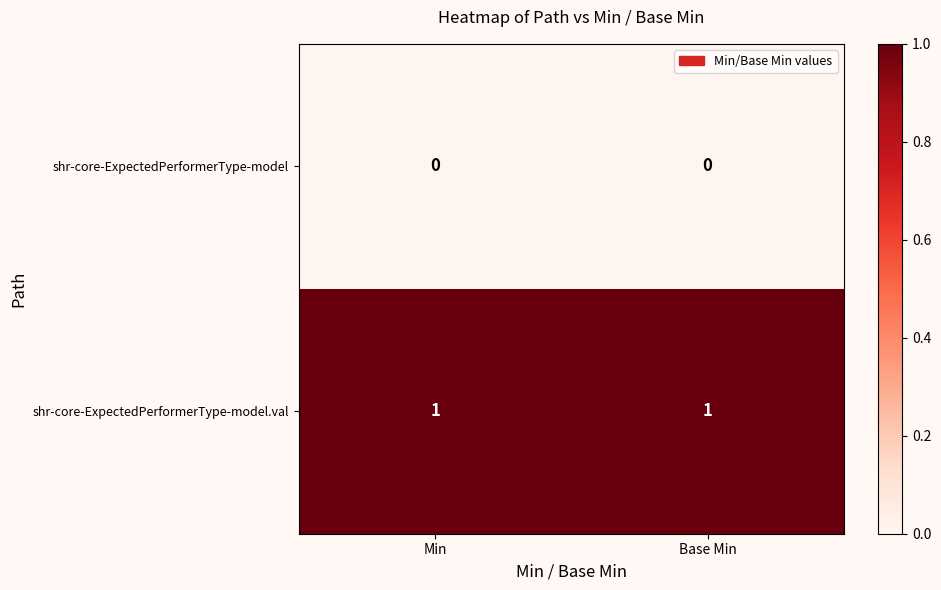

List the series in order of their peak value, highest first.

shr-core-ExpectedPerformerType-model.val, shr-core-ExpectedPerformerType-model